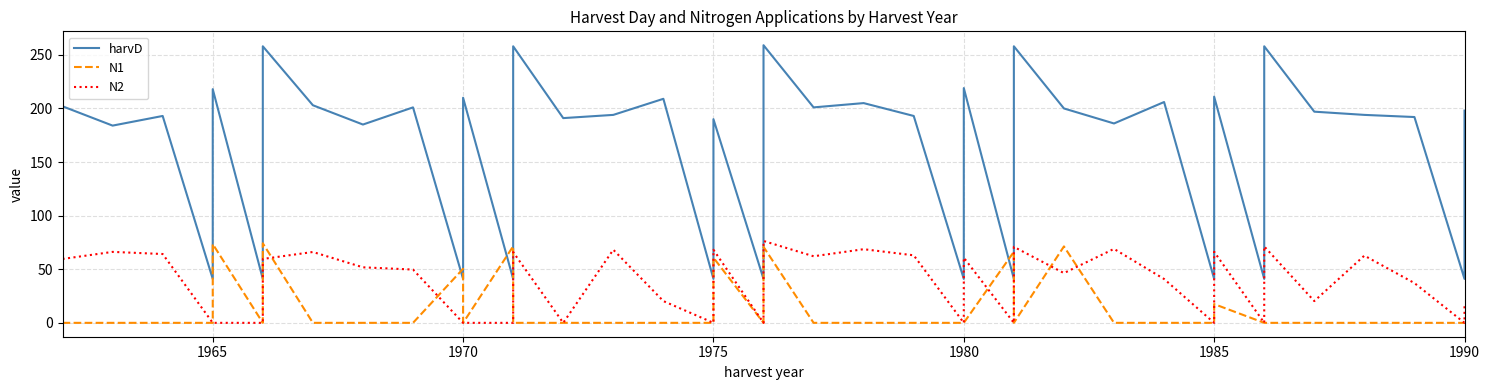

Is this an area chart (filled region under the line)?

No